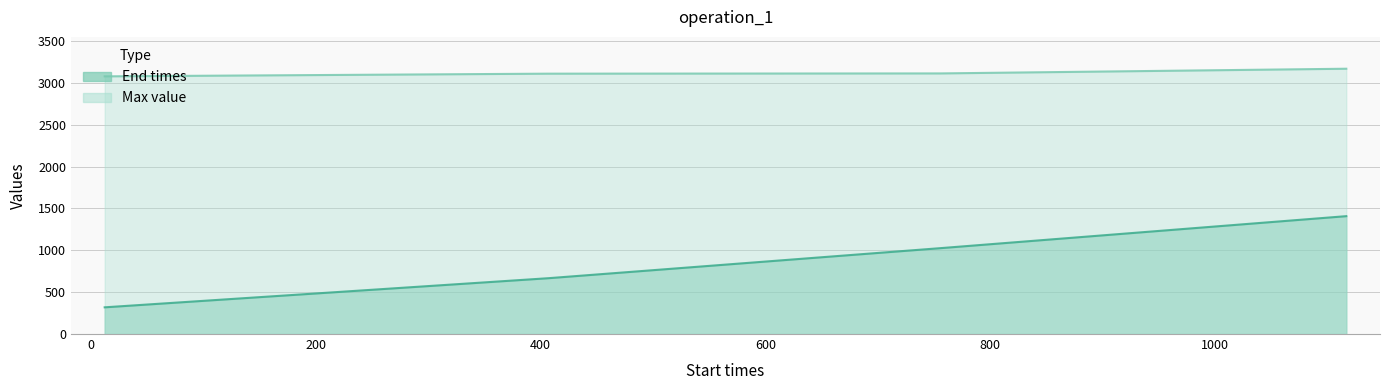

What is the value of the Max value point at the 4th from the left?

3169